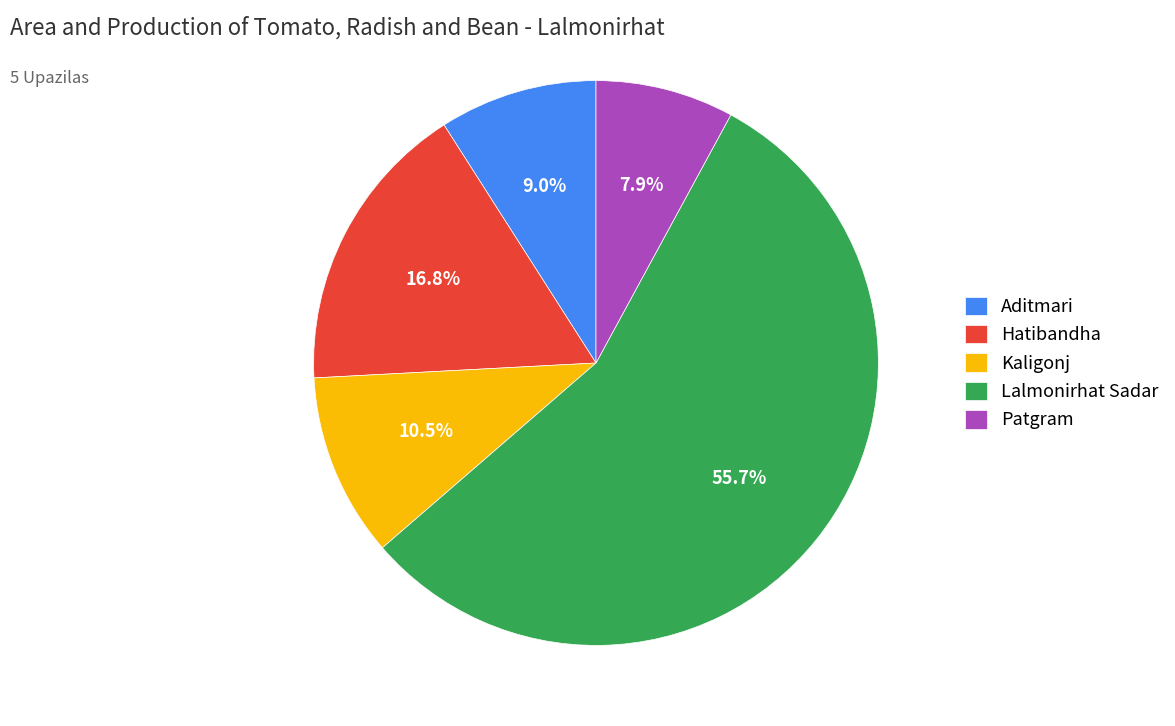

Which category has the smallest portion of the pie?

Patgram